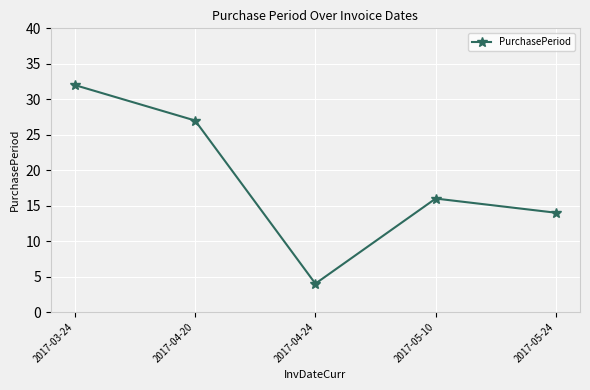

How many values are below 16?

2